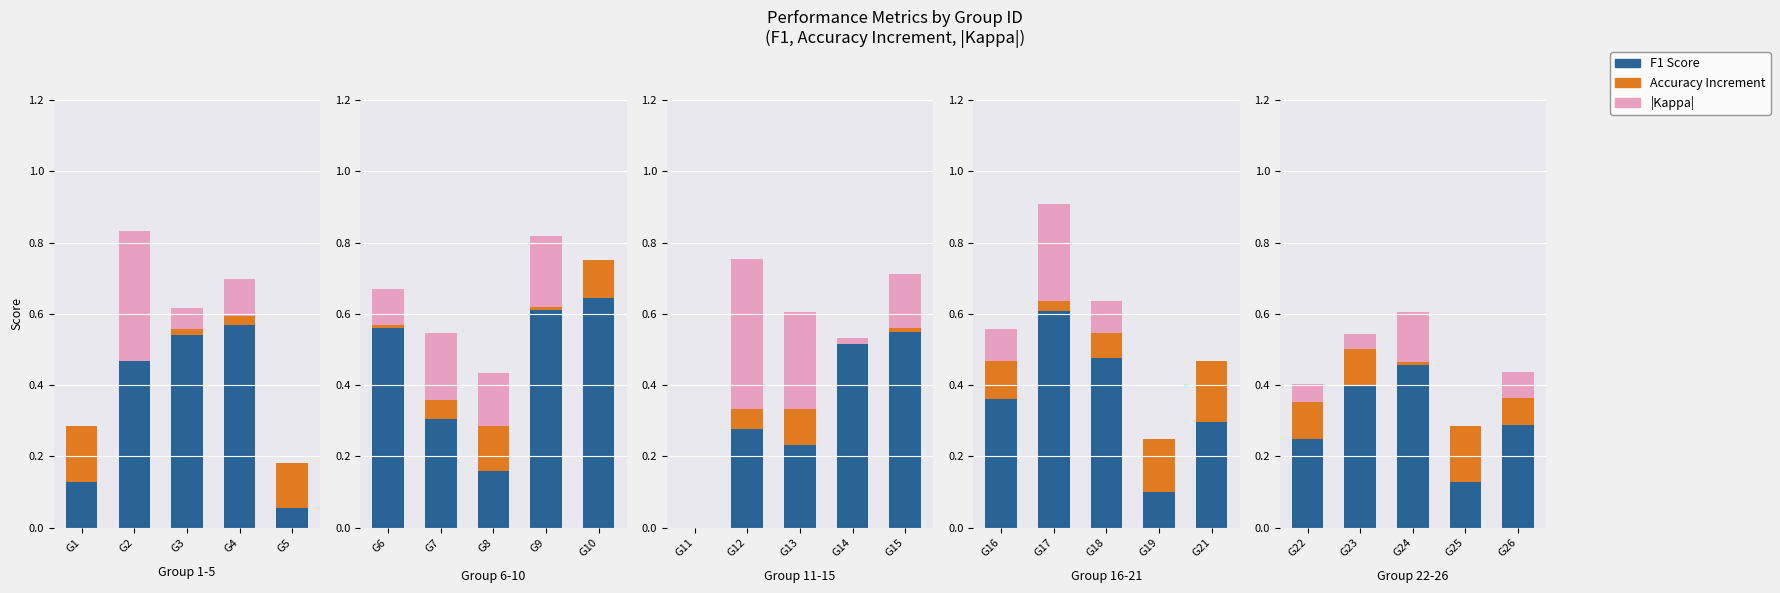

Which series has the largest total across all categories?

F1 Score